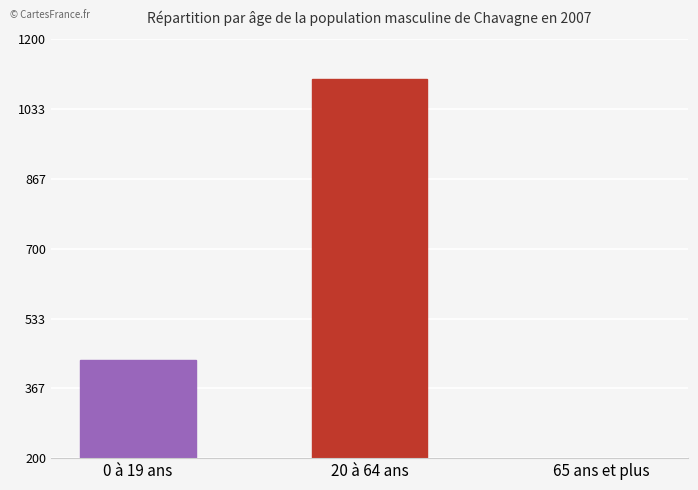

How many values are below 434?

1